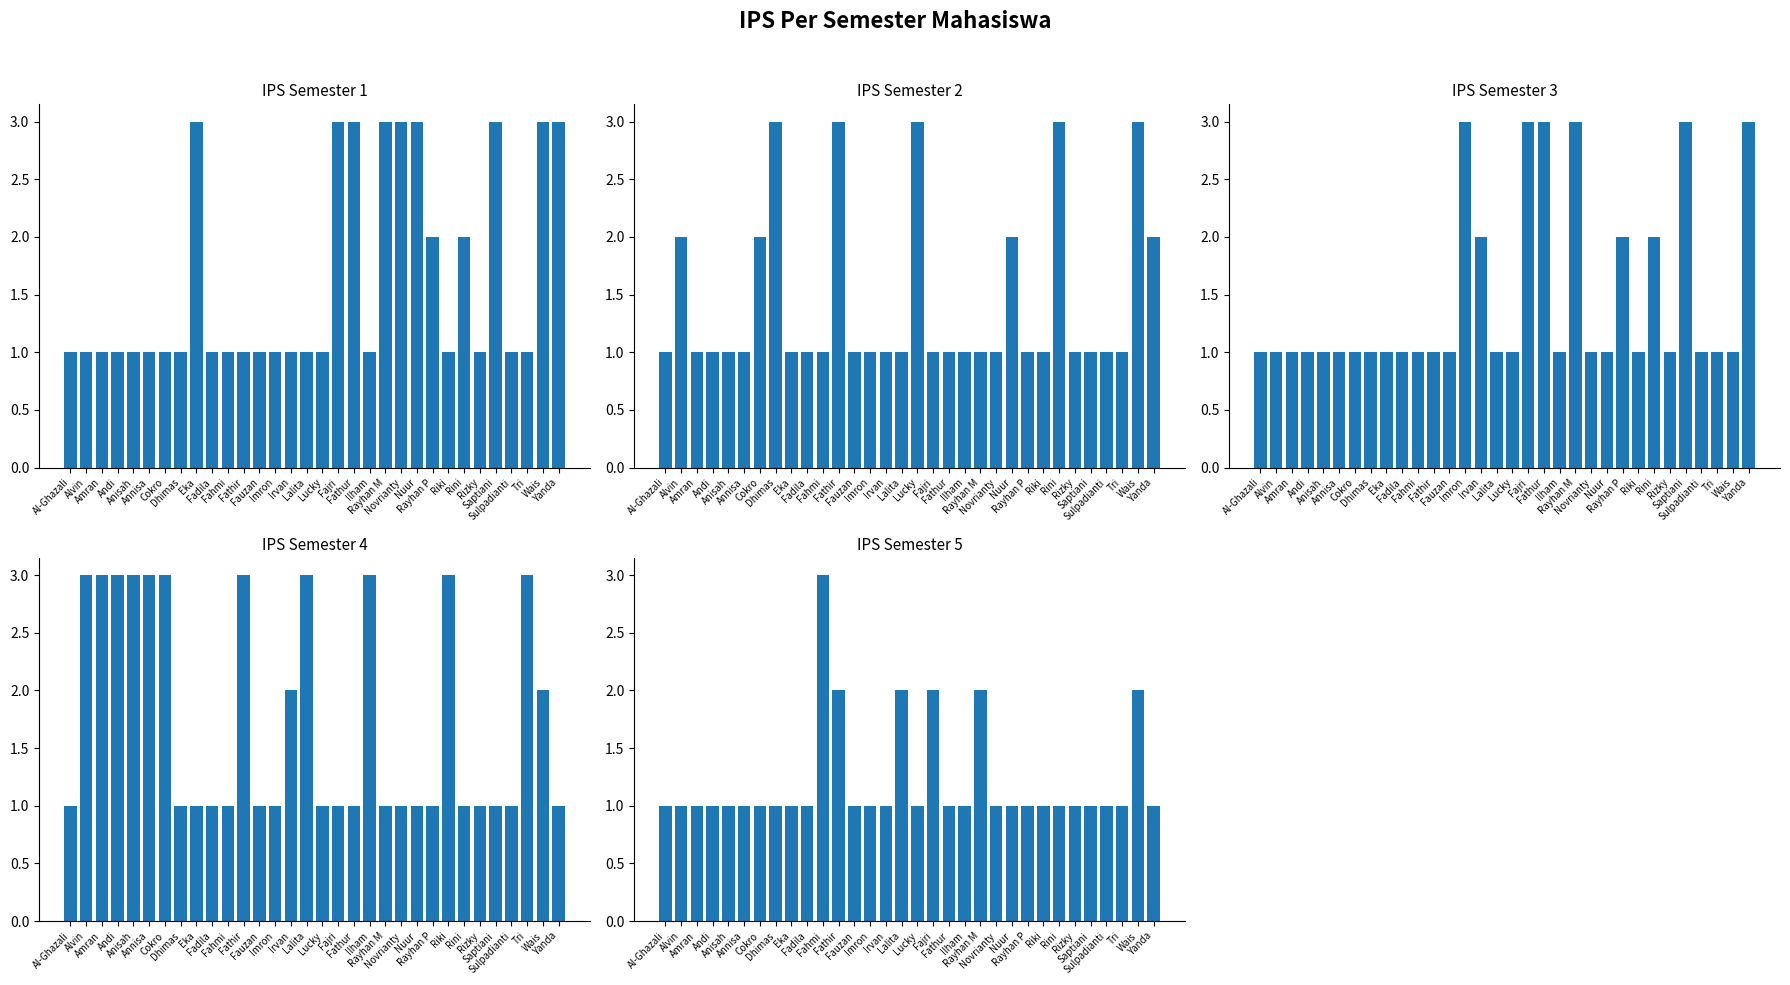

List the labels in order of IPS Semester 5 value, largest first.

Fahmi, Fathir, Lalita, Fajri, Rayhan M, Wais, Al-Ghazali, Alvin, Amran, Andi, Anisah, Annisa, Cokro, Dhimas, Eka, Fadila, Fauzan, Imron, Irvan, Lucky, Fathur, Ilham, Novrianty, Nuur, Rayhan P, Riki, Rini, Rizky, Saptiani, Sulpadianti, Tri, Yanda